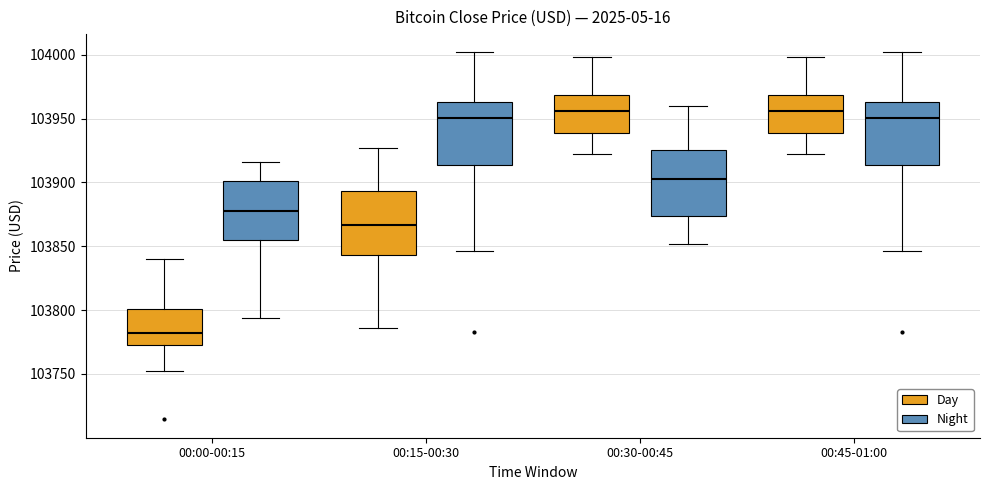

Where does the median line of the box for 00:45-01:00 (Day) sit on the y-axis? The values are not printed on the chart, so give them approximately, as read against the axis.

103955